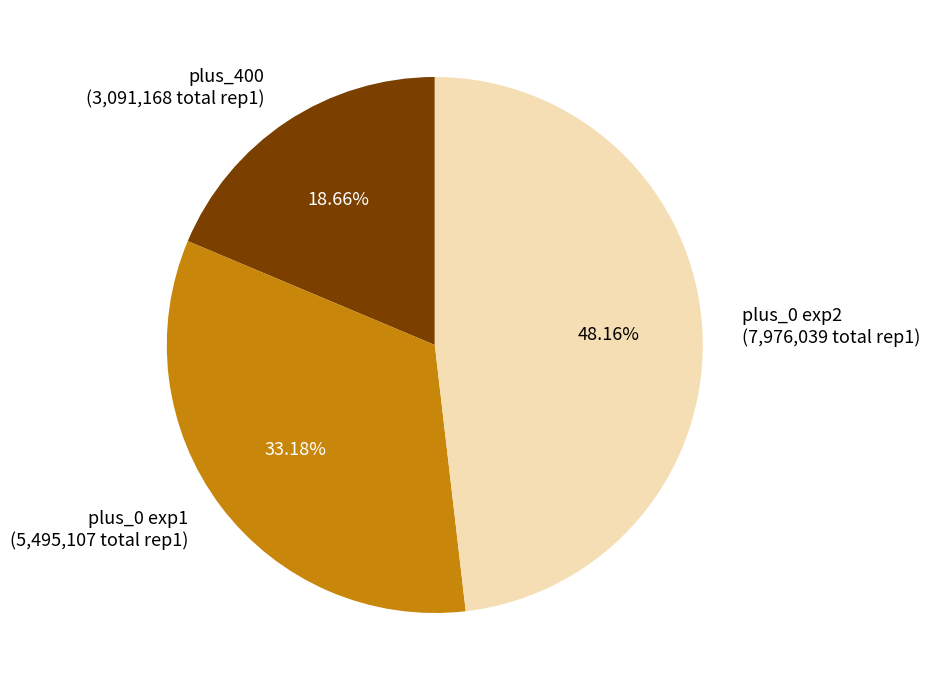

What is the smallest slice in the pie chart?

plus_400